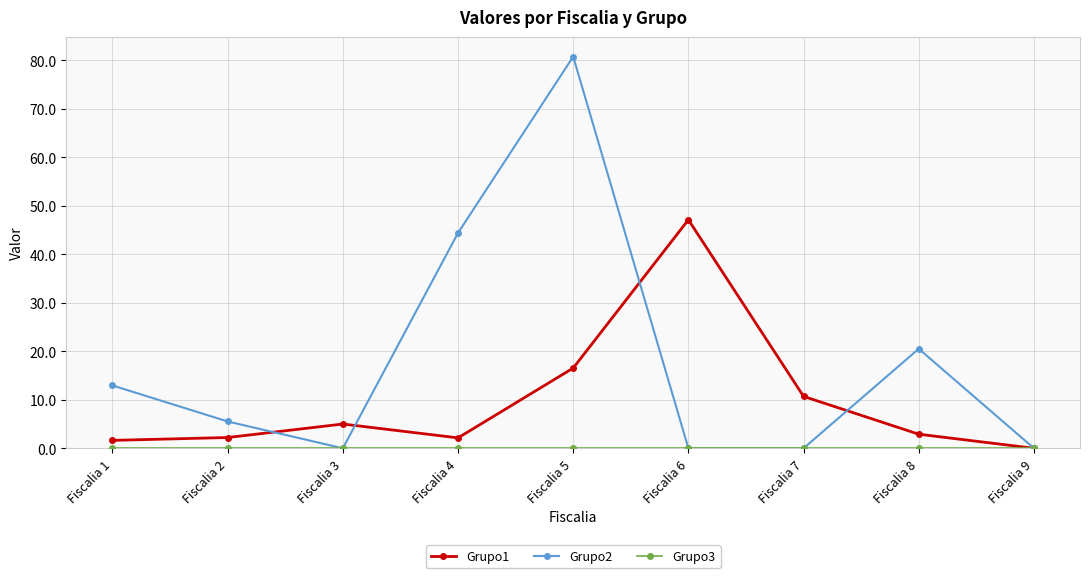

The value of Grupo1 at Fiscalia 5 is 9.7. True or false?

False